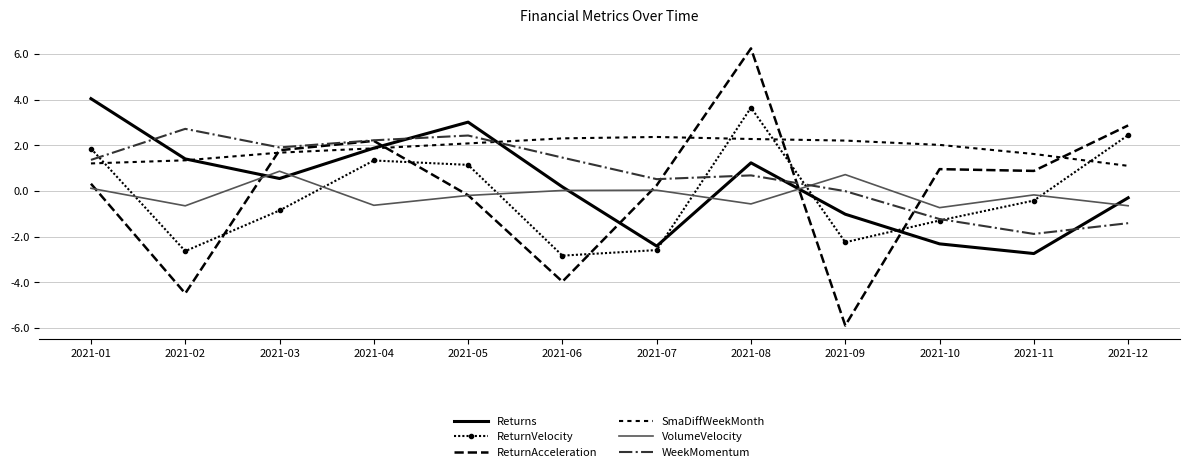

What is the difference between the maximum and minimum values in the ReturnVelocity series?

6.5